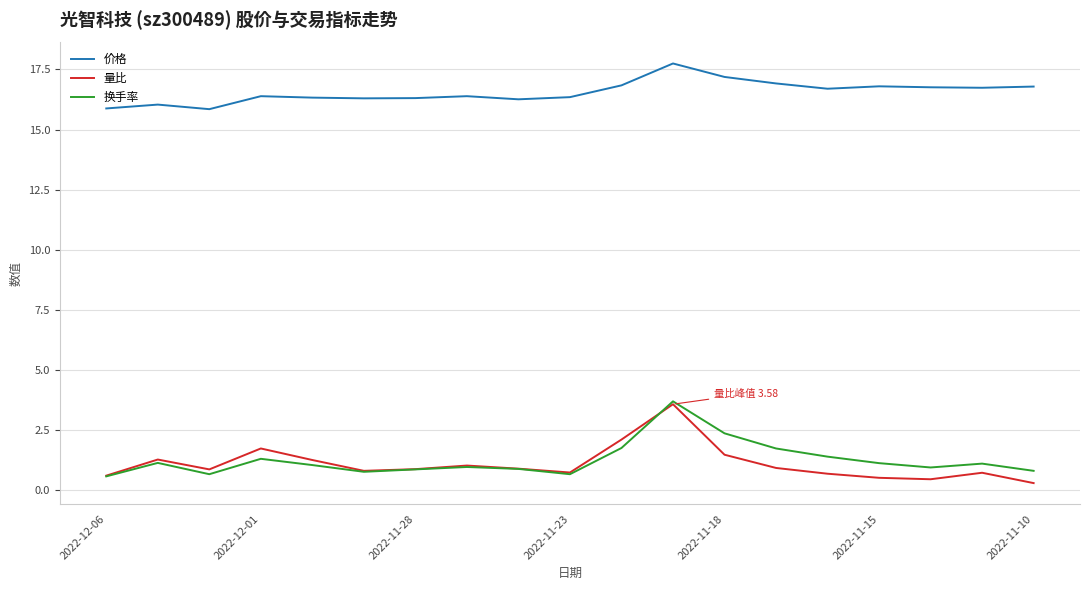

What is the maximum value shown in the chart?

17.8